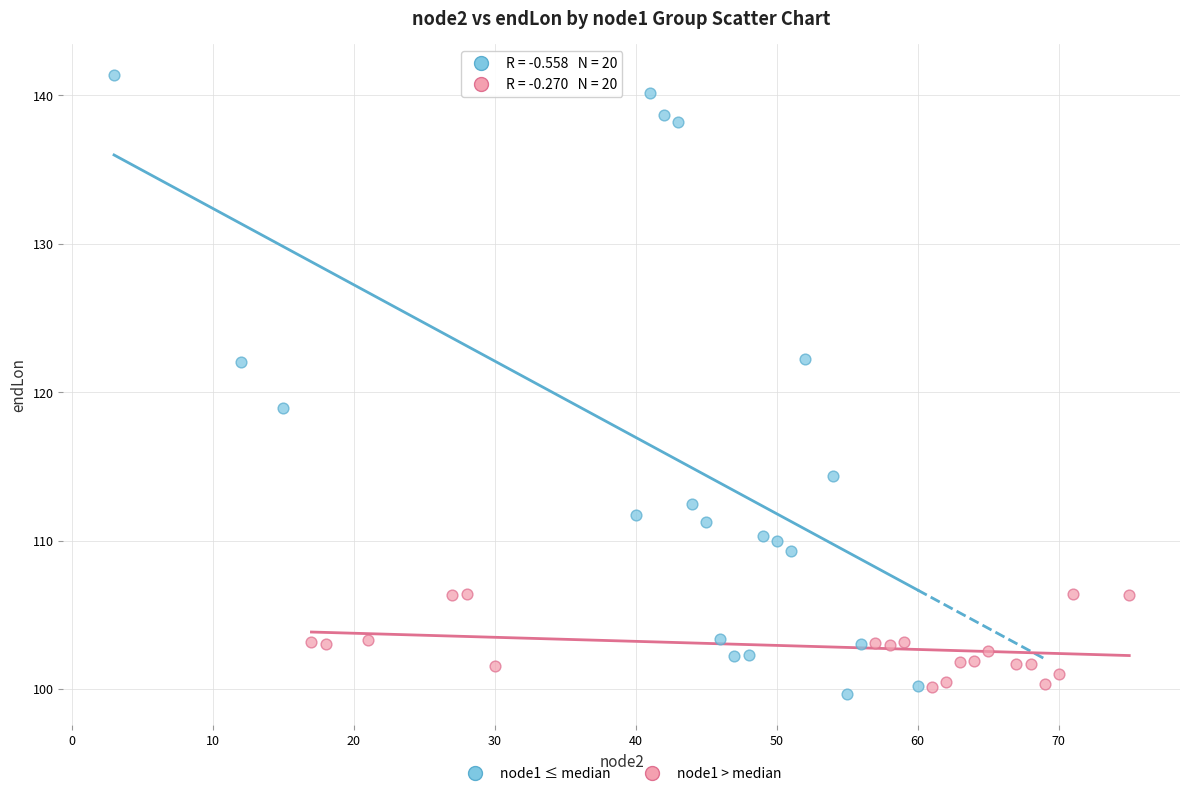

Which series contains the lowest Y value?

node1 ≤ median